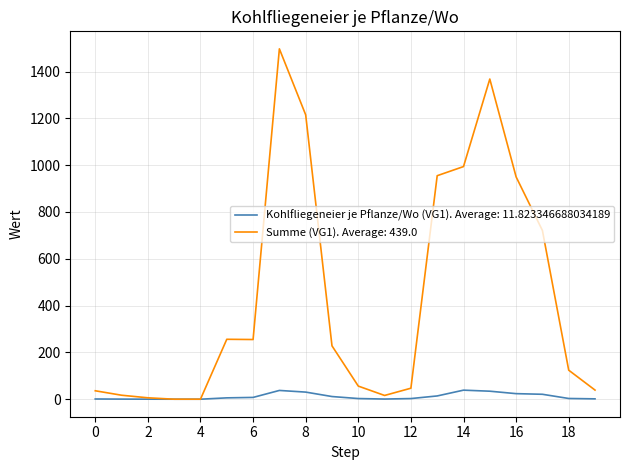

Count the number of categories in the chart.

20